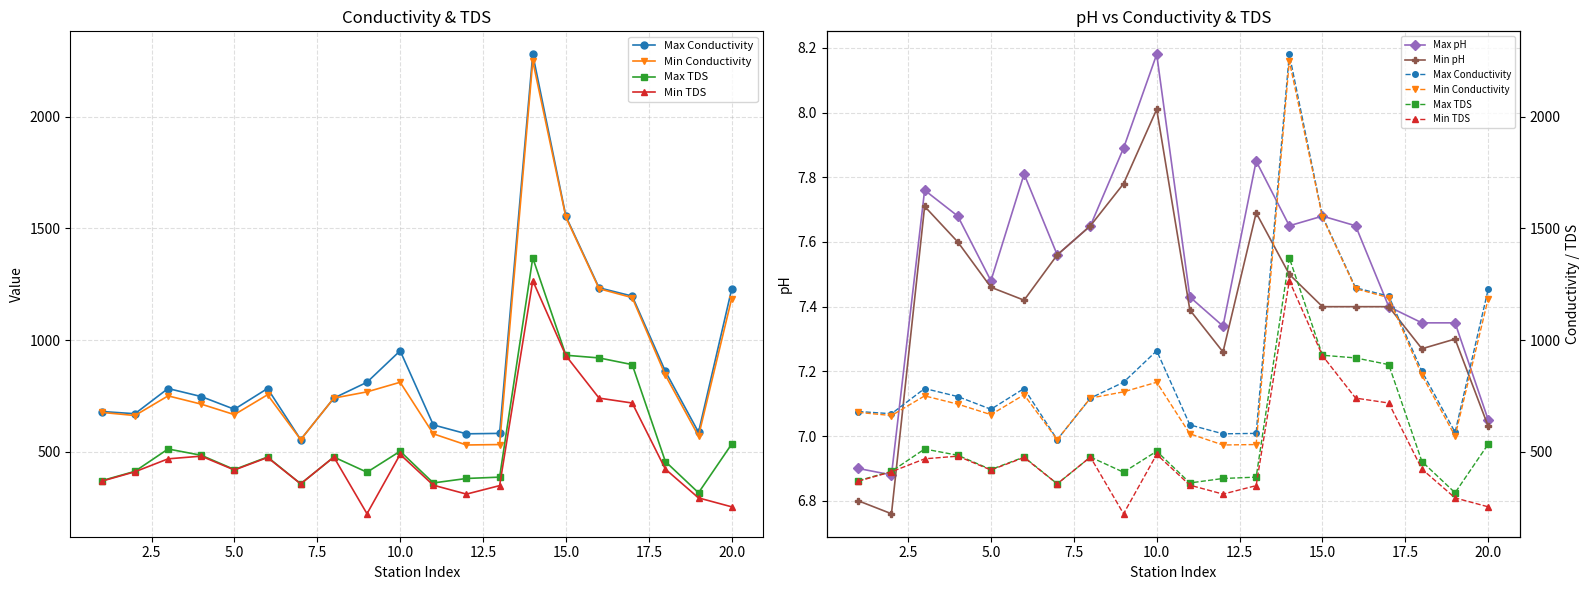

What are all the series names shown in the legend?

Max Conductivity, Min Conductivity, Max TDS, Min TDS, Max pH, Min pH